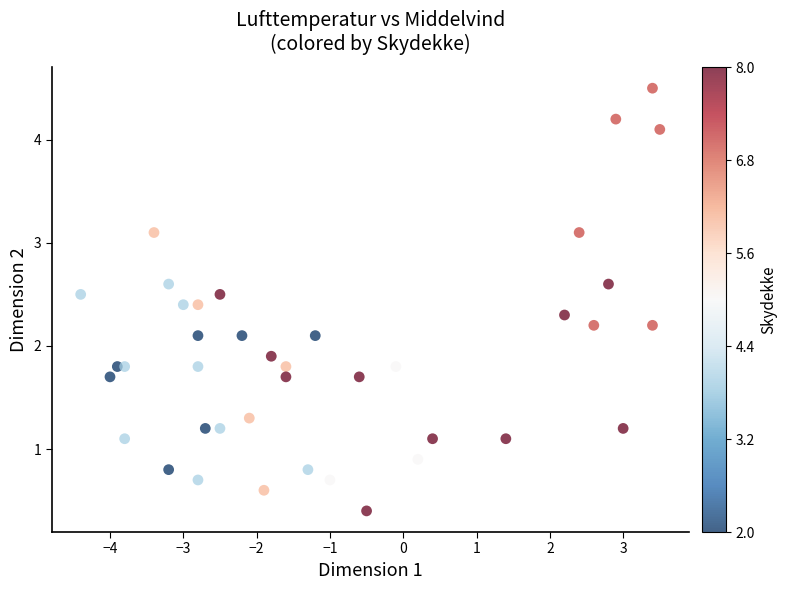

What is the range of Y values (max minus min)?

4.1